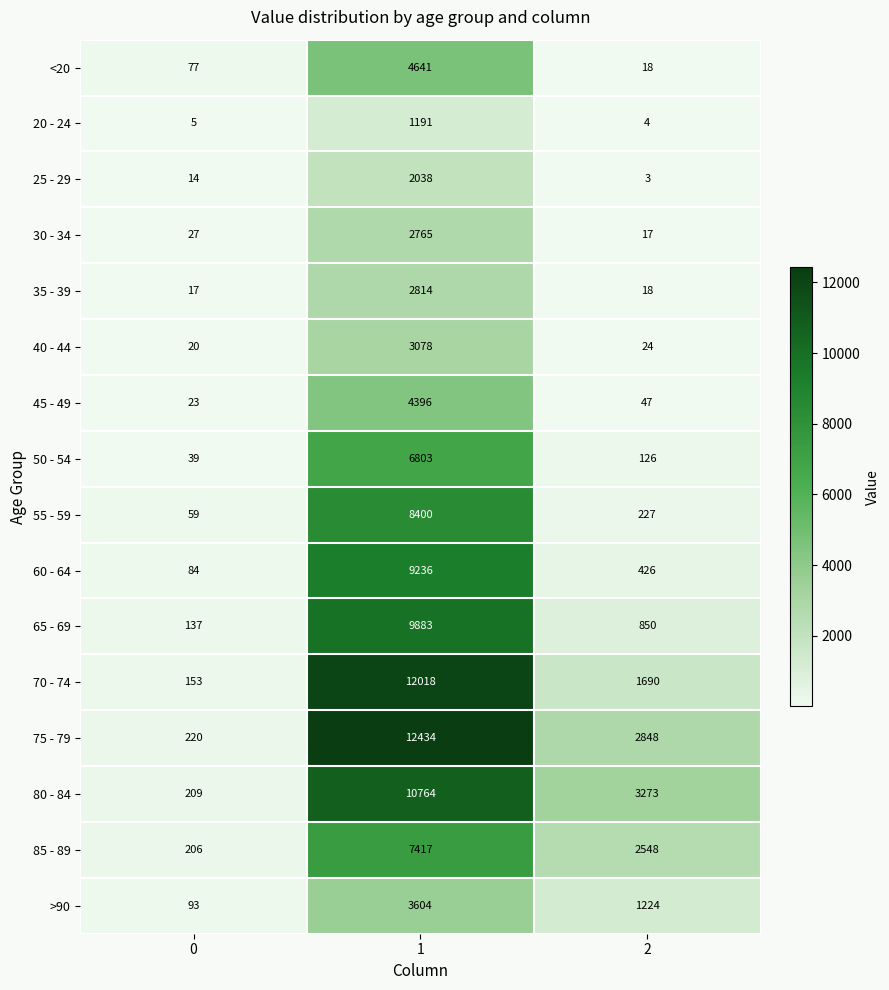

What value does the 80 - 84 series have at 0, to the nearest 50?

200